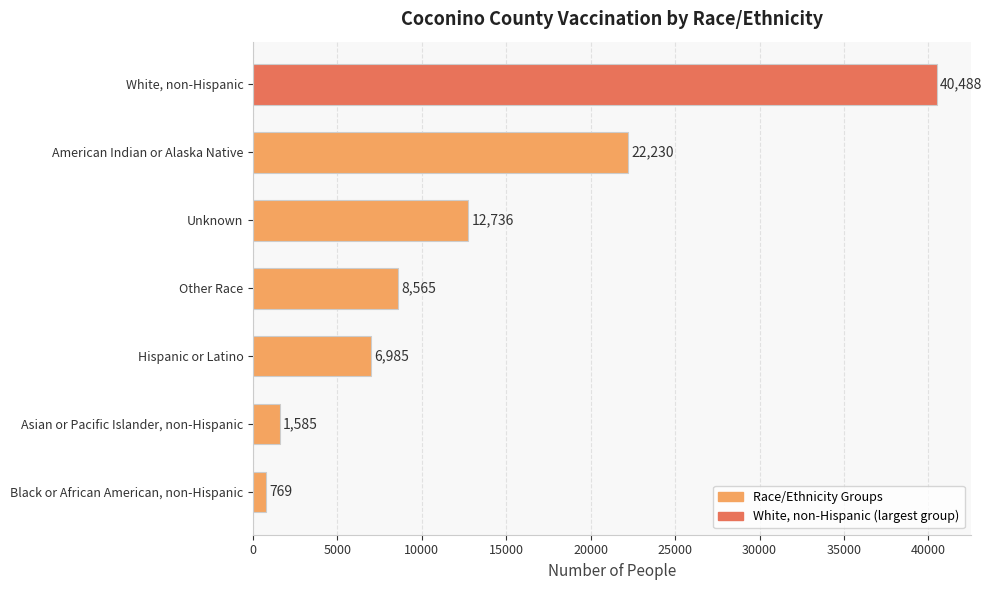

The value at Other Race is 8565. True or false?

True